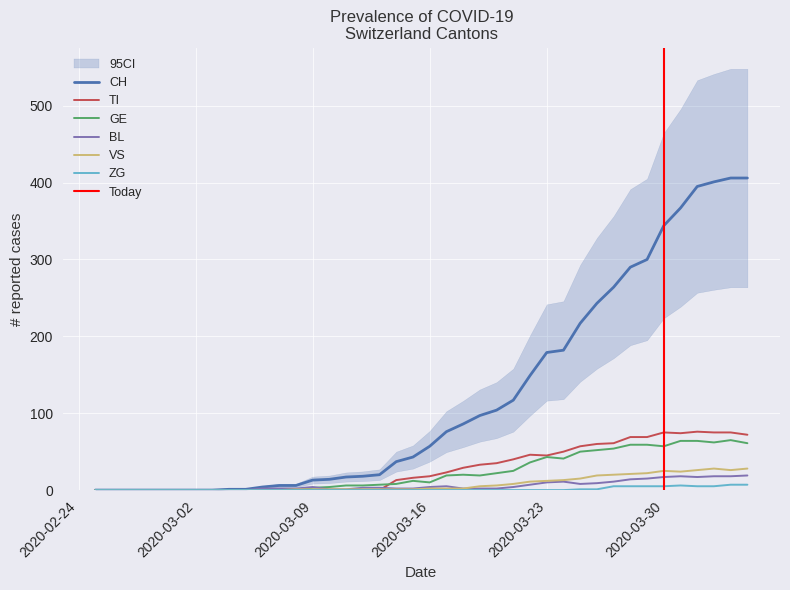

Which series has the largest total across all categories?

CH